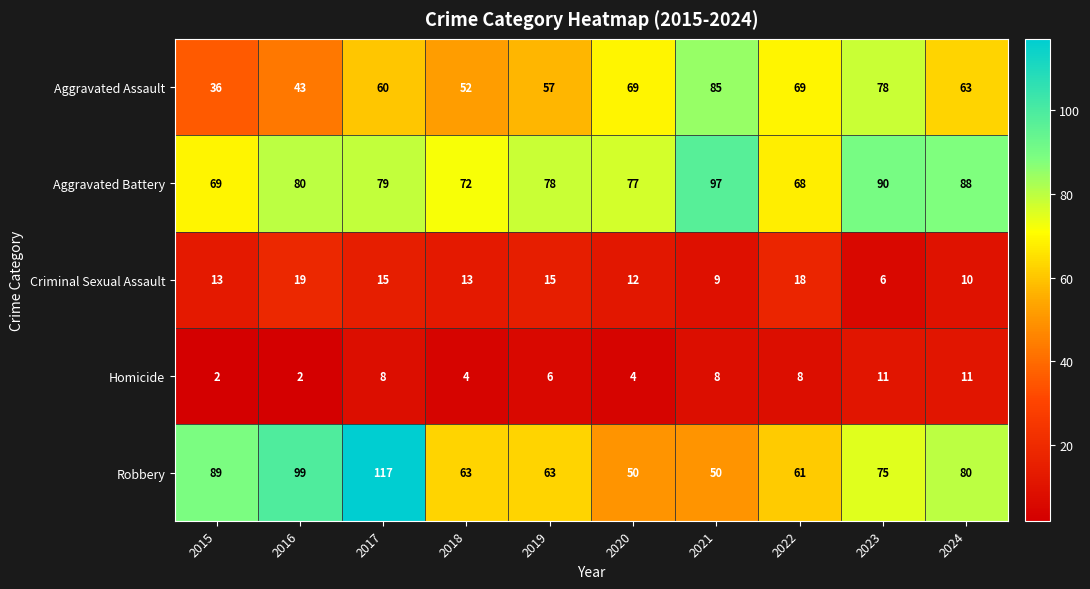

What is the difference between the maximum and minimum values in the Robbery series?

67